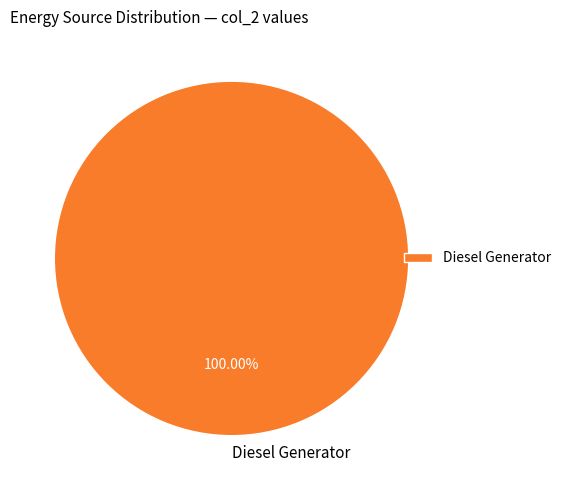

Is Diesel Generator the majority of the pie?

Yes